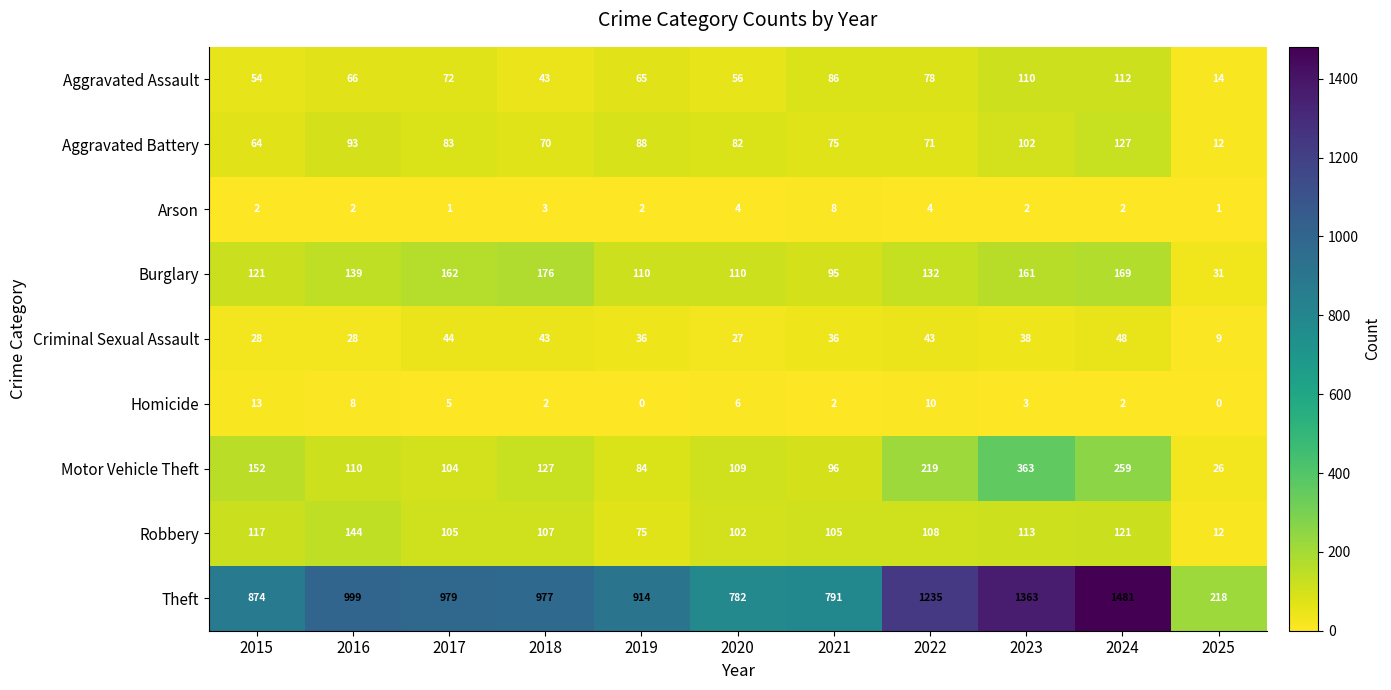

Which series has the largest range (max minus min)?

Theft